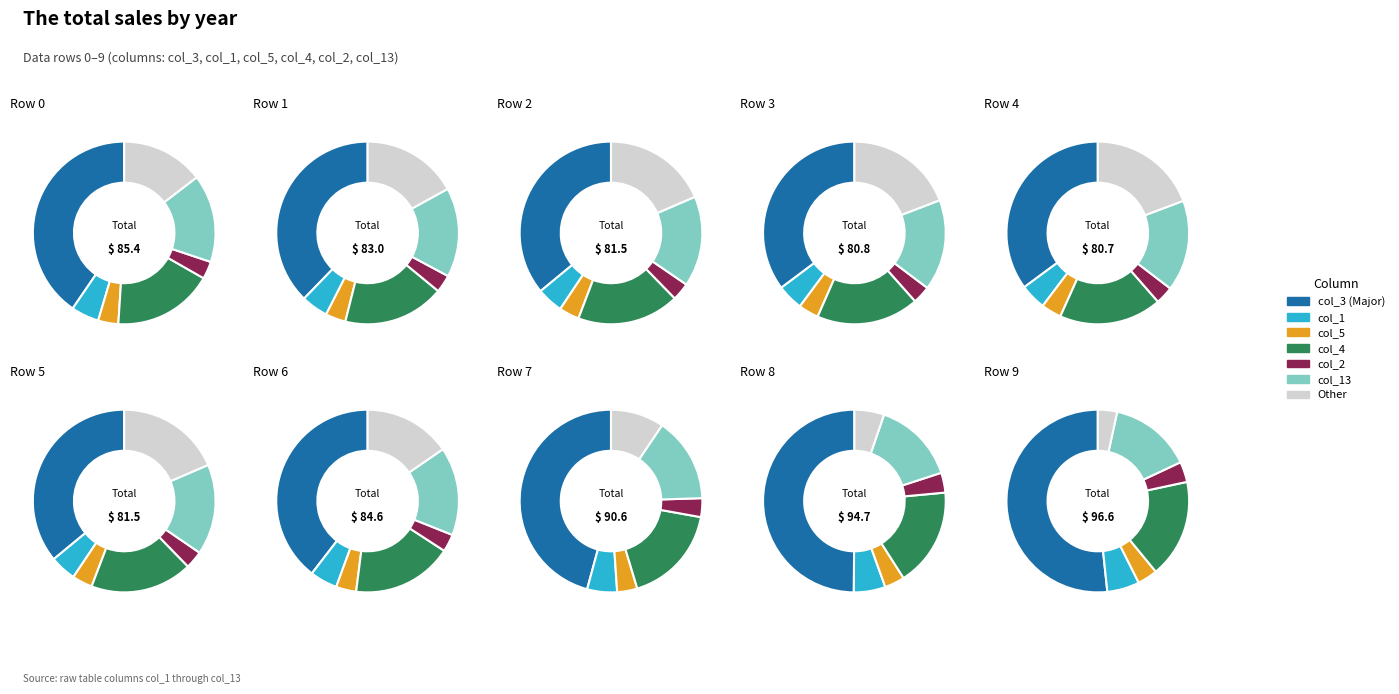

Is it true that Row 7 is 10% of the pie?

True